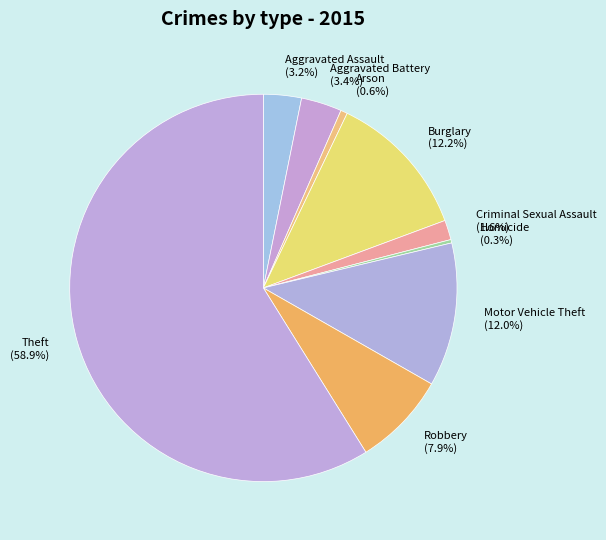

Between Homicide (0.3%) and Theft (58.9%), which is larger?

Theft (58.9%)